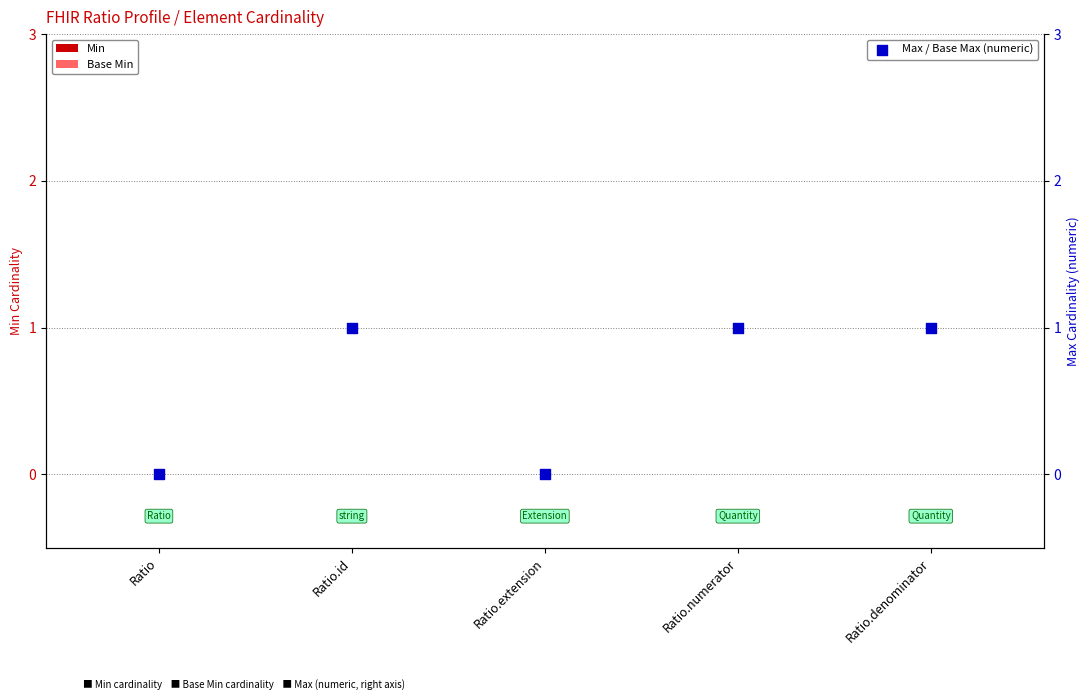

At which category is the sum across all series the highest?

Ratio.id